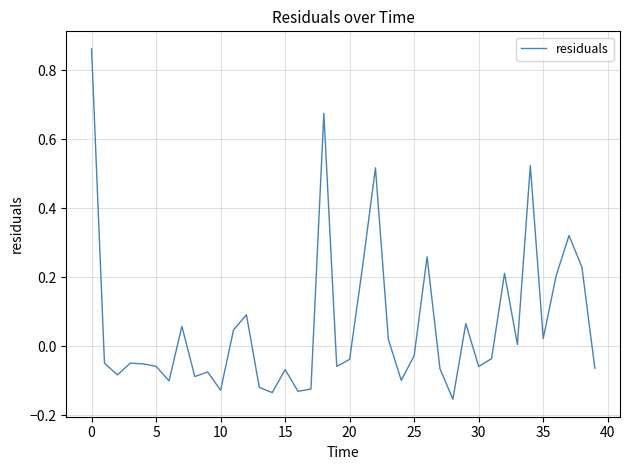

Does the chart display data point markers on the line(s)?

No